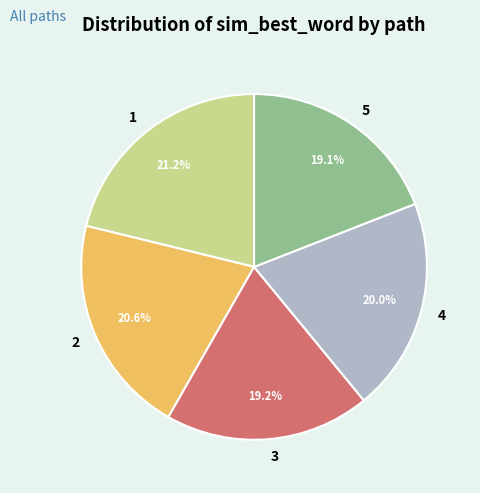

Count the number of slices in the pie.

5